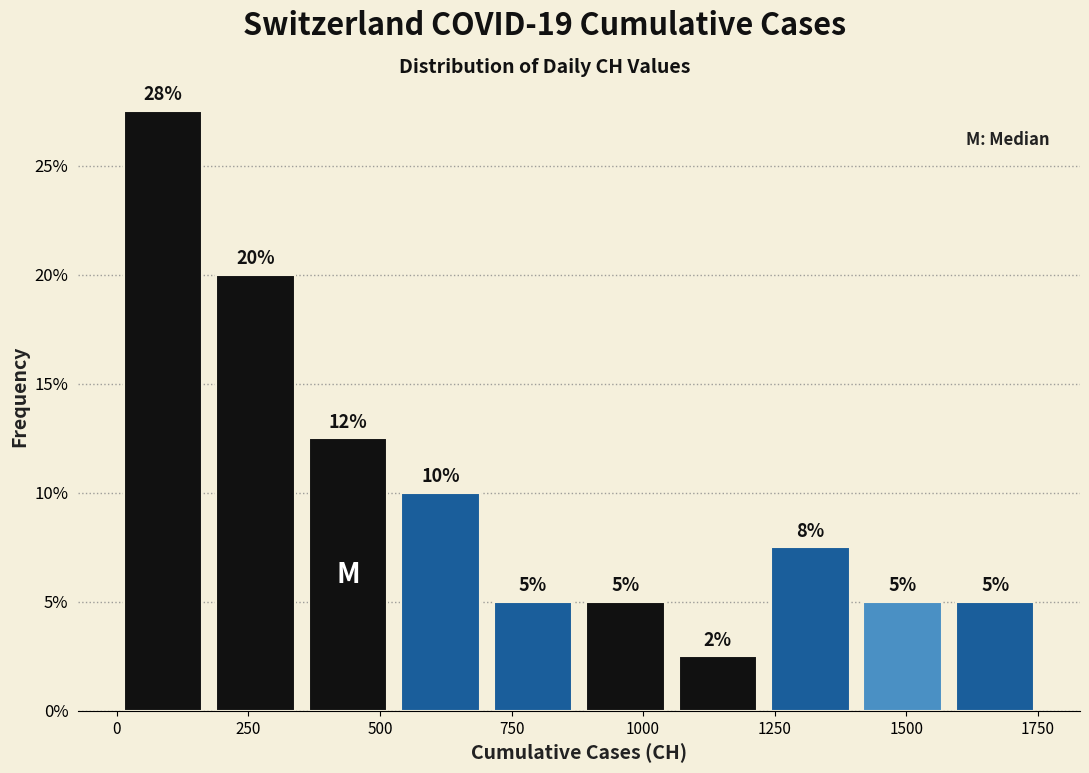

Around what value on the x-axis is the tallest bar? Give the approximate position of its centre, as read against the axis.

100